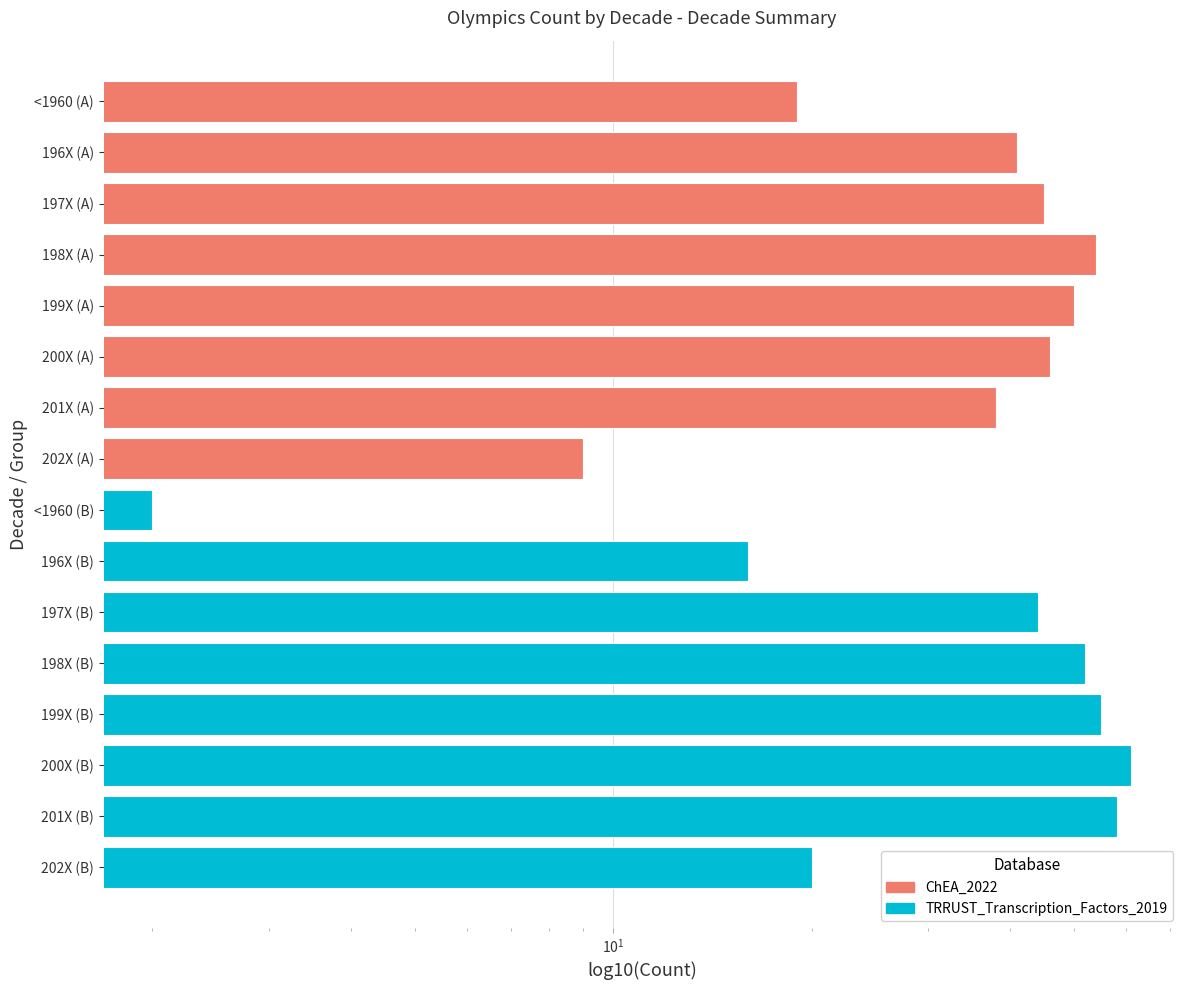

What is the value of the TRRUST_Transcription_Factors_2019 bar at the 4th from the left?

55